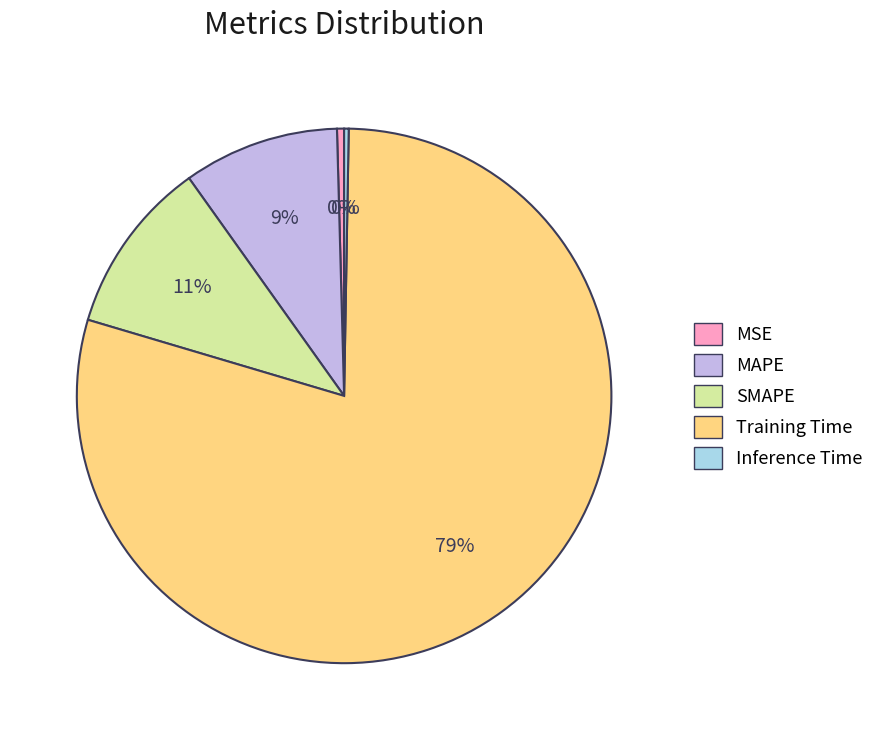

What percentage is the MAPE slice, to the nearest percent?

9%